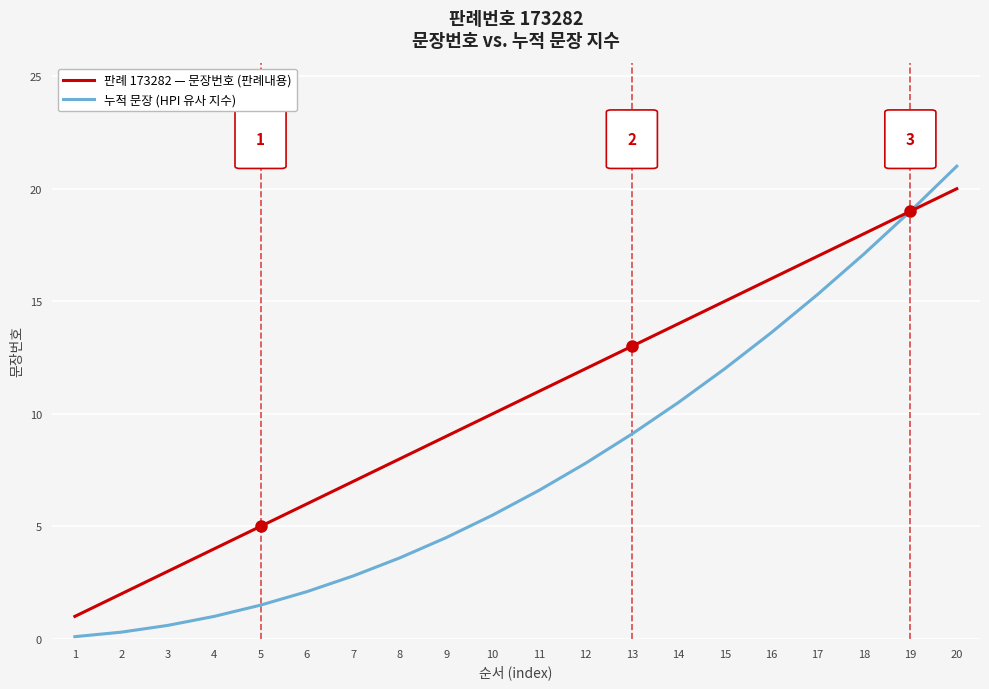

What is the average value of the 판례 173282 — 문장번호 (판례내용) series?

10.5